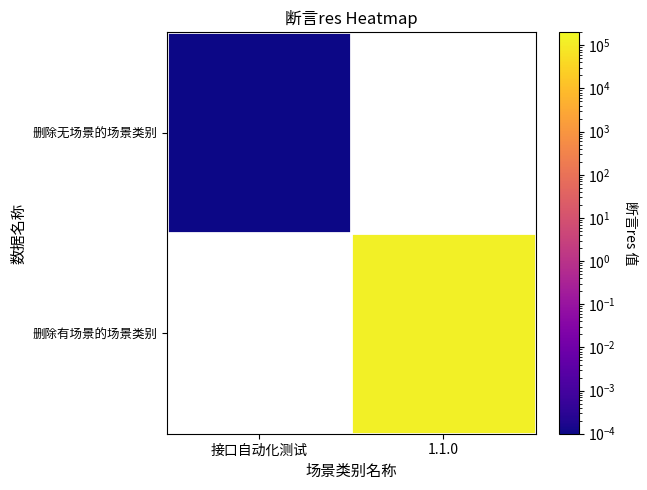

Rank the series at 1.1.0 from lowest to highest value.

删除无场景的场景类别, 删除有场景的场景类别